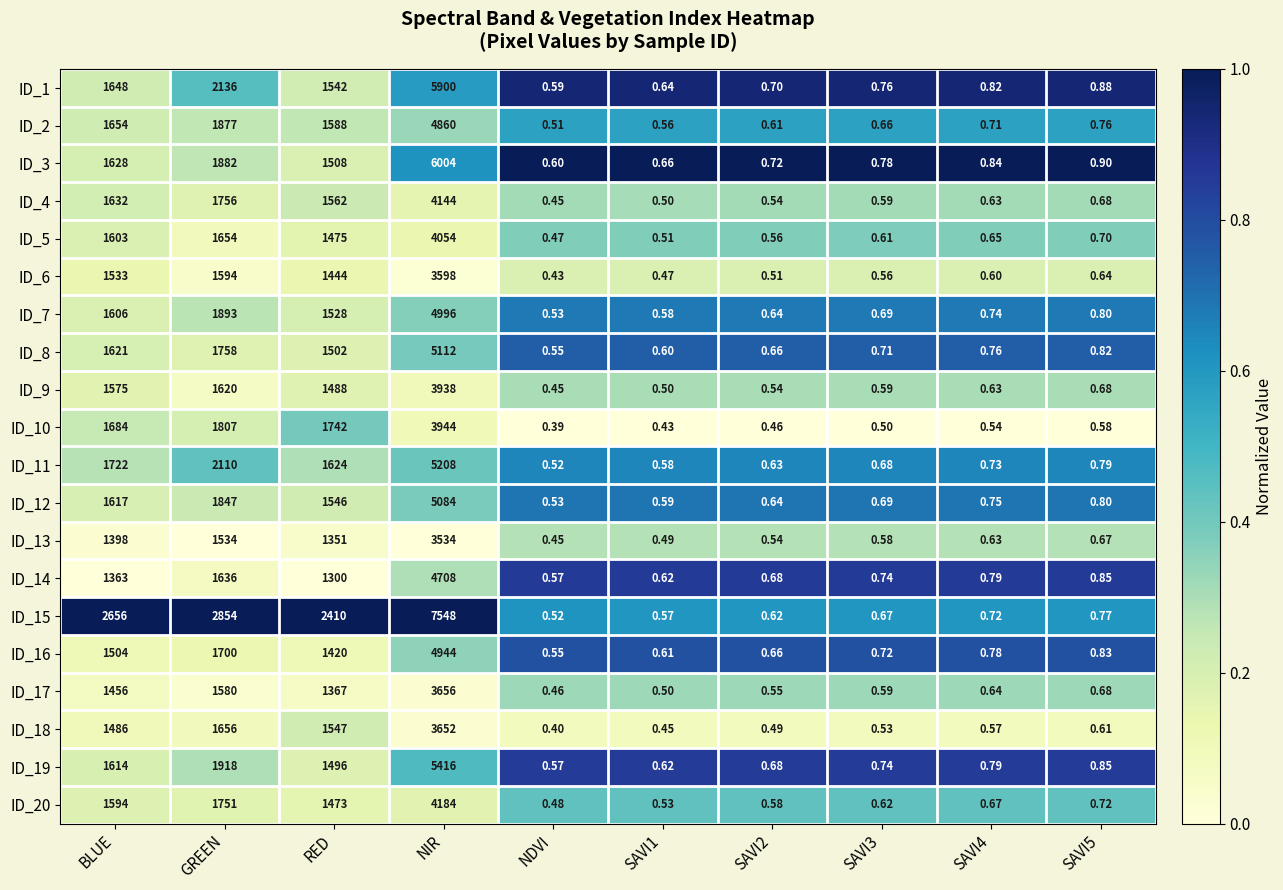

What is the maximum value shown in the chart?

7548.0